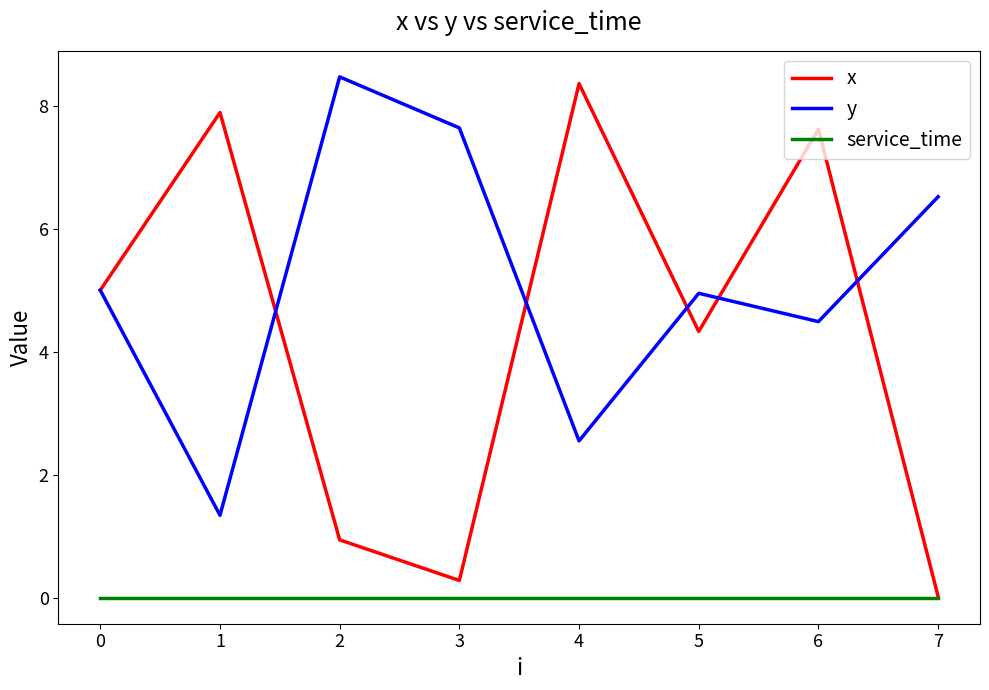

The y series shows 7.7 at 6. True or false?

False